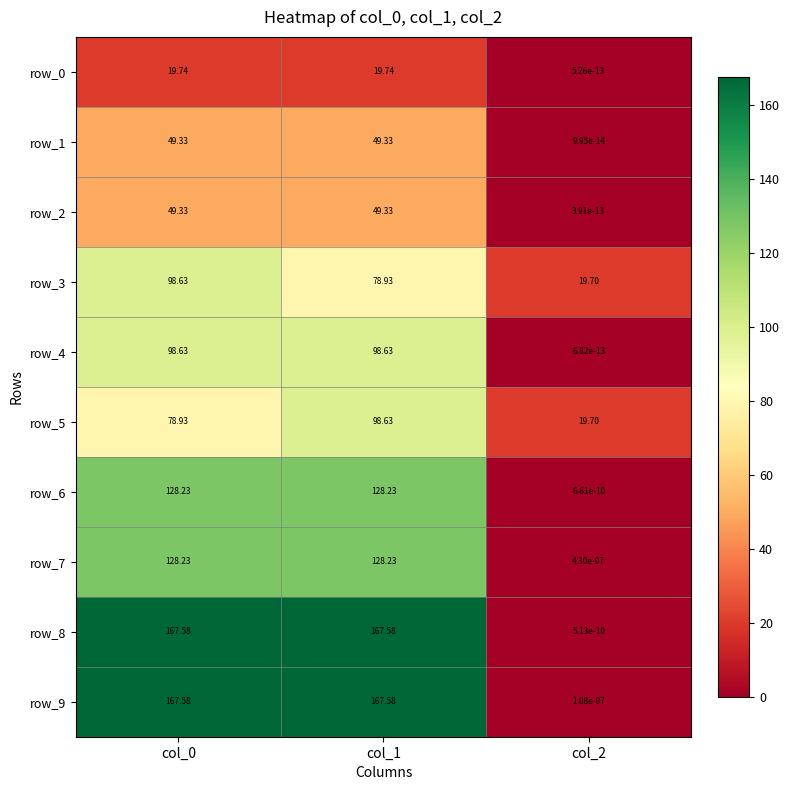

Is the value of row_6 at col_0 greater than the value of row_1 at col_2?

Yes